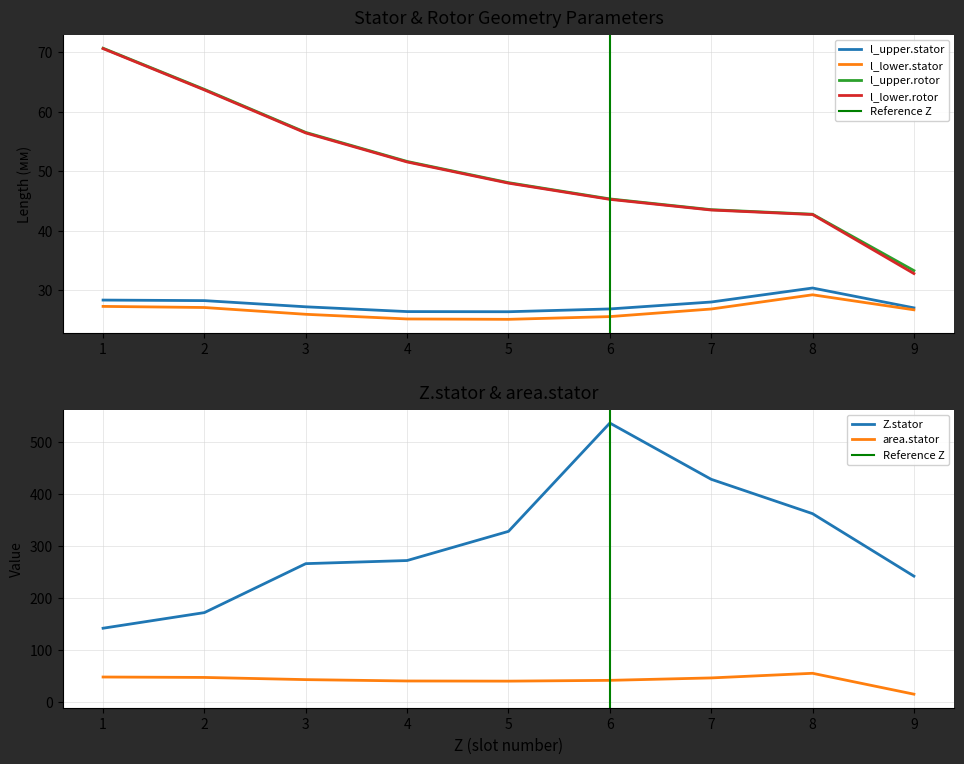

Reading left to right, transcribe all the data shown in this chart.

Z.stator: 142.0	172.0	266.0	272.0	328.0	536.0	428.0	362.0	242.0
l_upper.stator: 28.3	28.2	27.2	26.4	26.4	26.8	28.0	30.3	27.0
l_lower.stator: 27.3	27.1	25.9	25.1	25.1	25.5	26.8	29.2	26.7
l_upper.rotor: 70.6	63.7	56.5	51.6	48.1	45.3	43.5	42.8	33.3
l_lower.rotor: 70.6	63.6	56.4	51.5	48.0	45.2	43.5	42.7	32.8
area.stator: 48.3	47.5	43.3	40.7	40.4	41.9	46.5	55.4	15.4